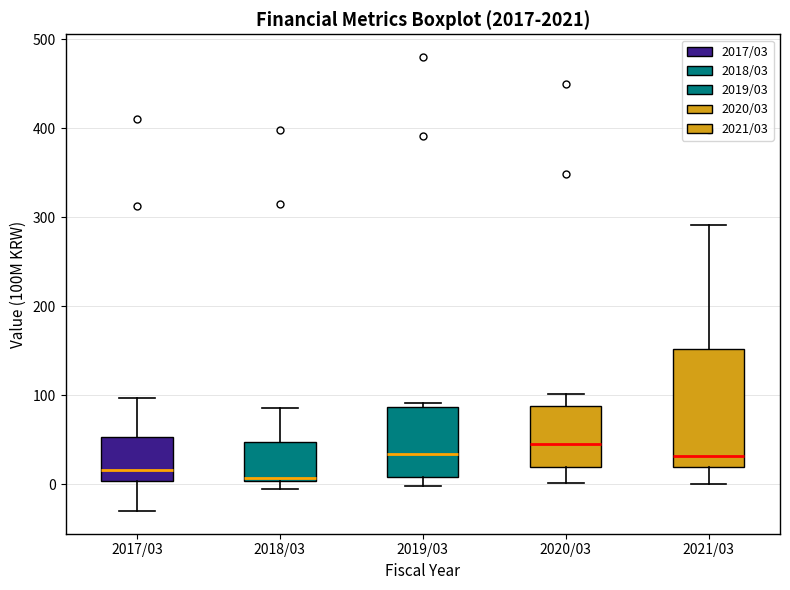

Comparing the boxes themselves (not the whiskers), which one is the tallest?

2021/03